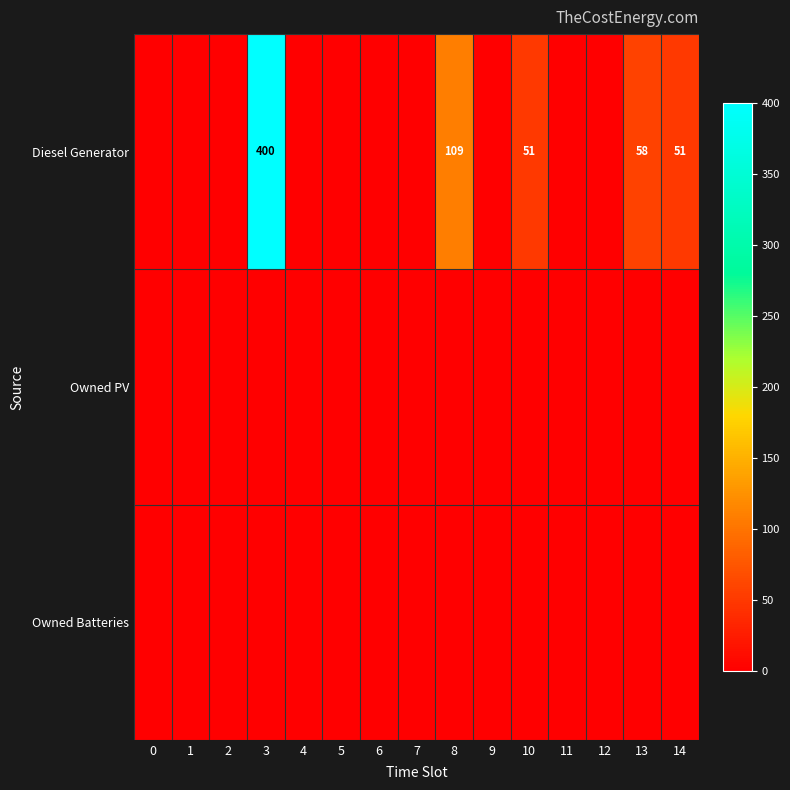

Which series has the largest range (max minus min)?

Diesel Generator